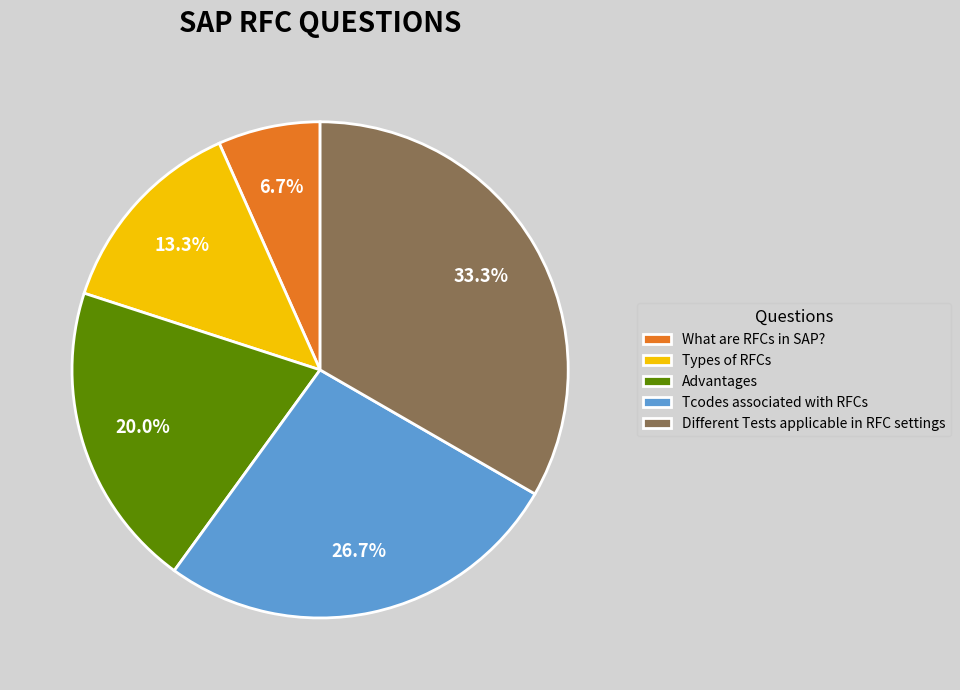

To the nearest percent, what is the average slice percentage?

20%